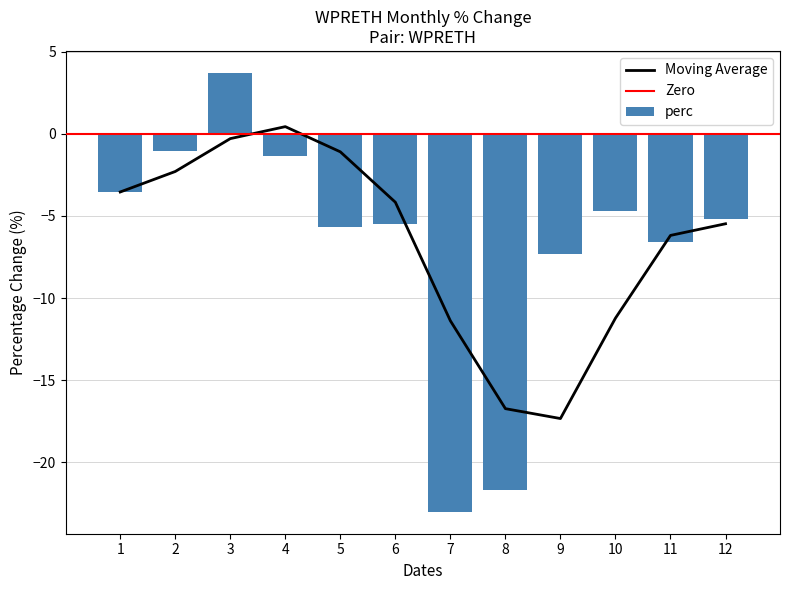

How many data points are above -5?

5